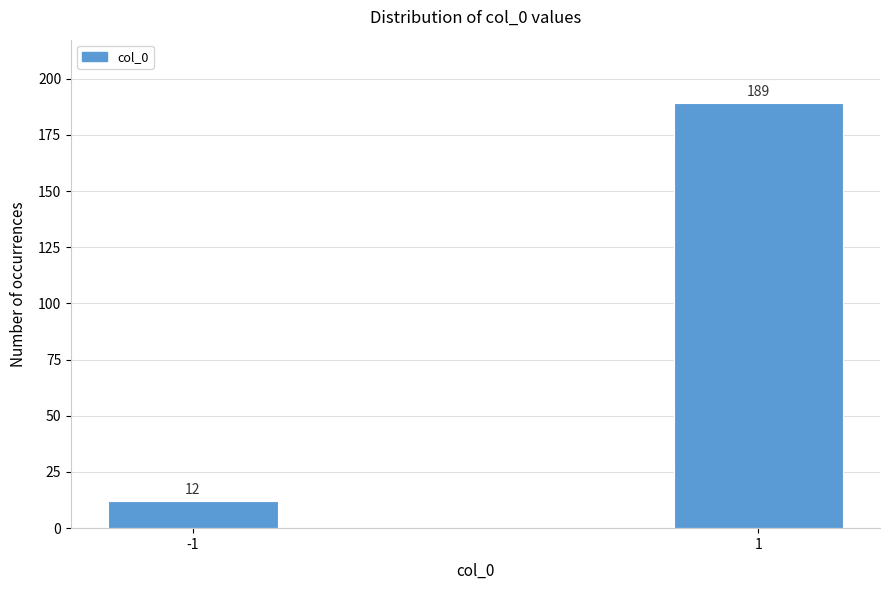

Reading left to right, extract all data points from this chart.

12	189